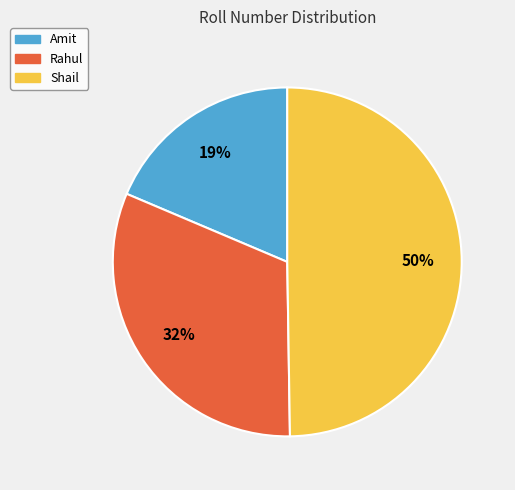

Between Amit and Rahul, which is larger?

Rahul